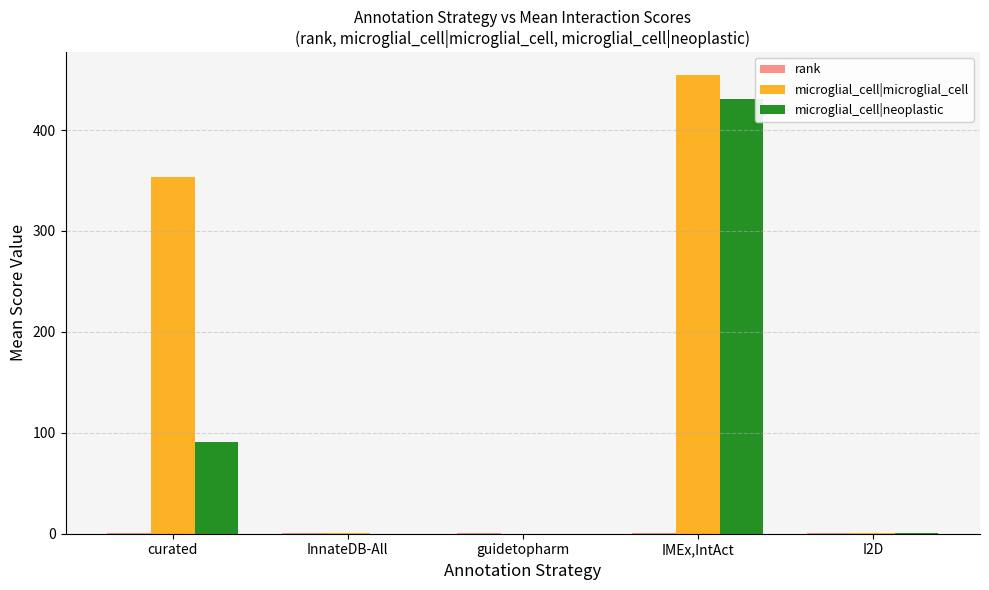

Between InnateDB-All and IMEx,IntAct, which series saw the biggest shift?

microglial_cell|microglial_cell